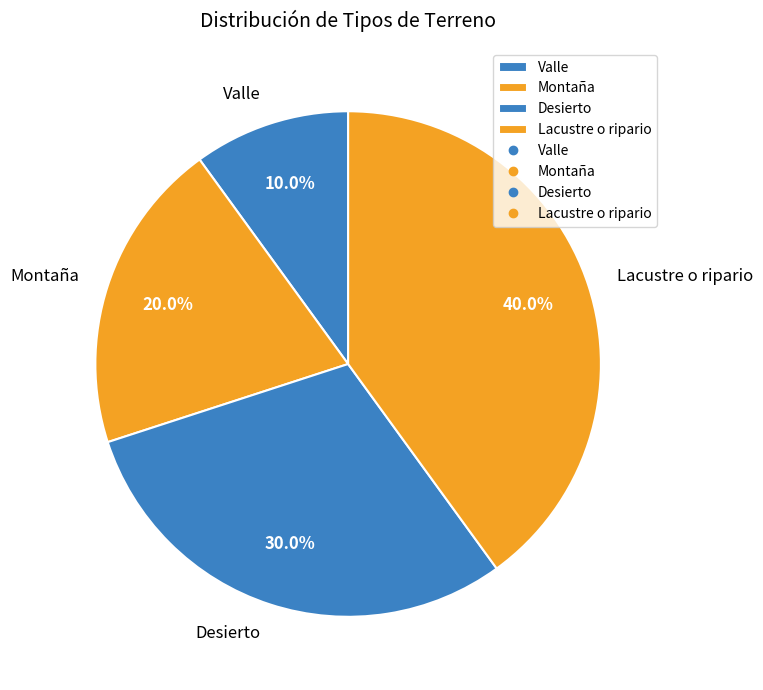

What percentage is the Lacustre o ripario slice, to the nearest percent?

40%